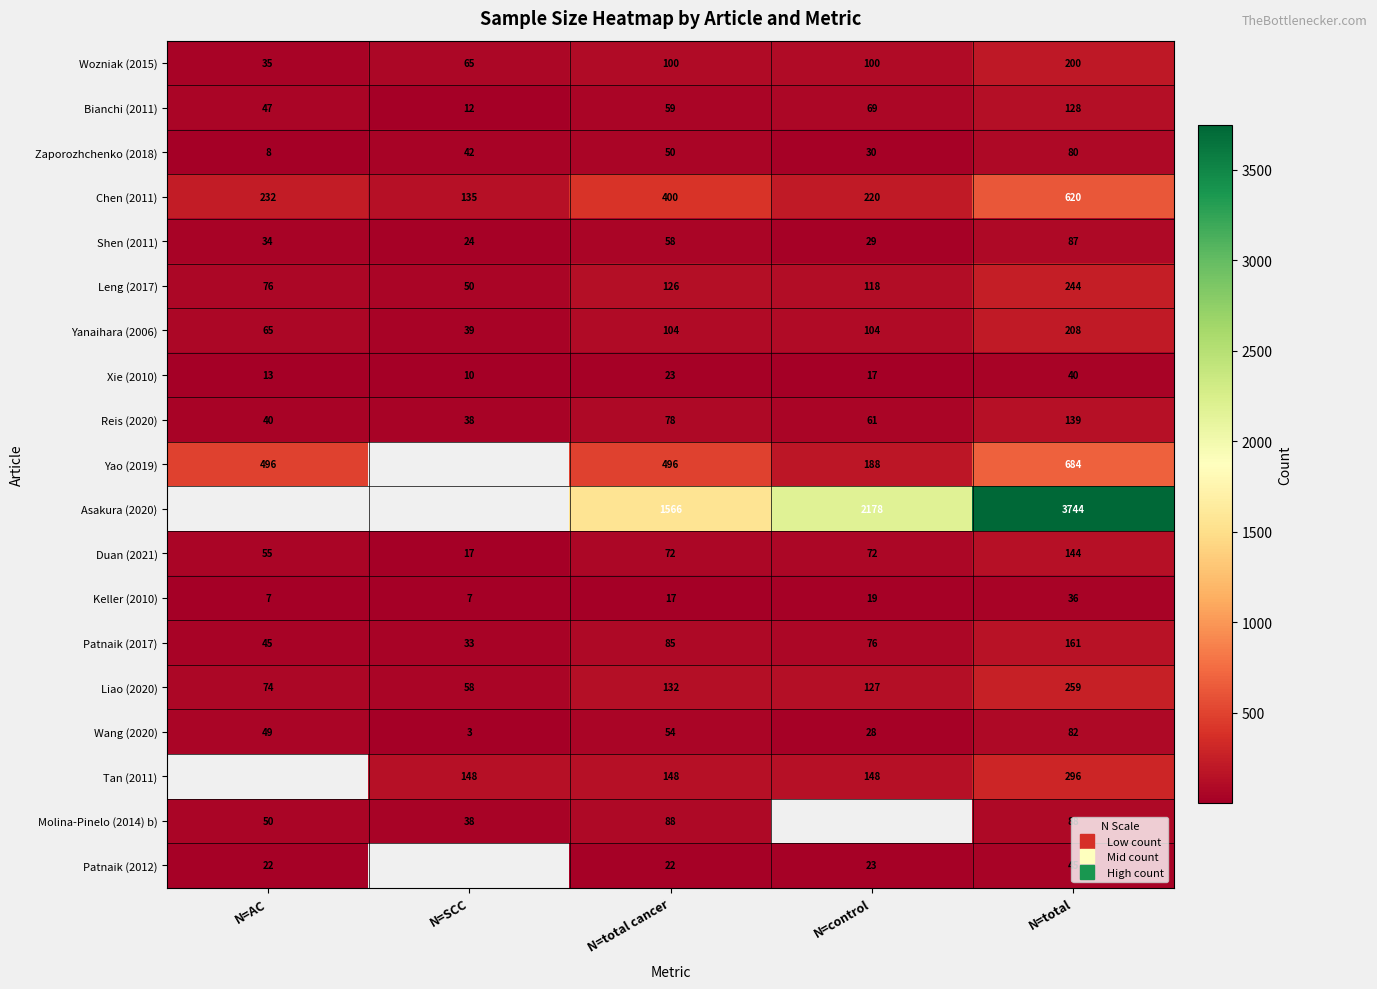

What is the spread (max minus min) of values at N=control?

2161.0